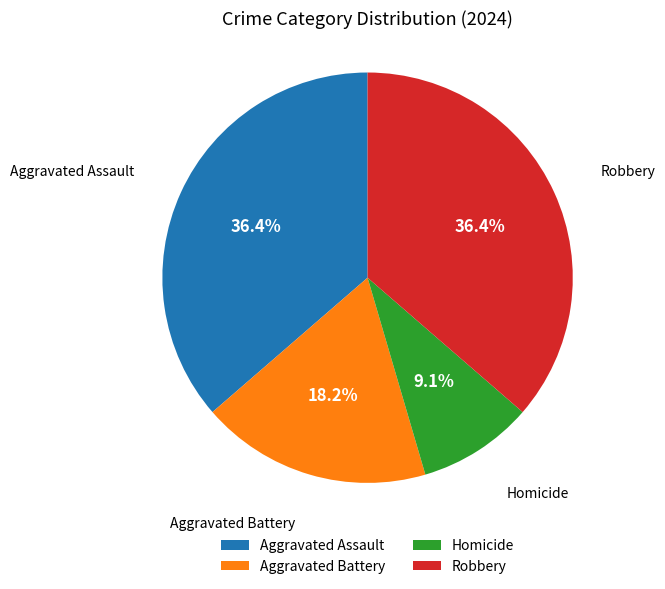

True or false: Homicide accounts for 9% of the total.

True